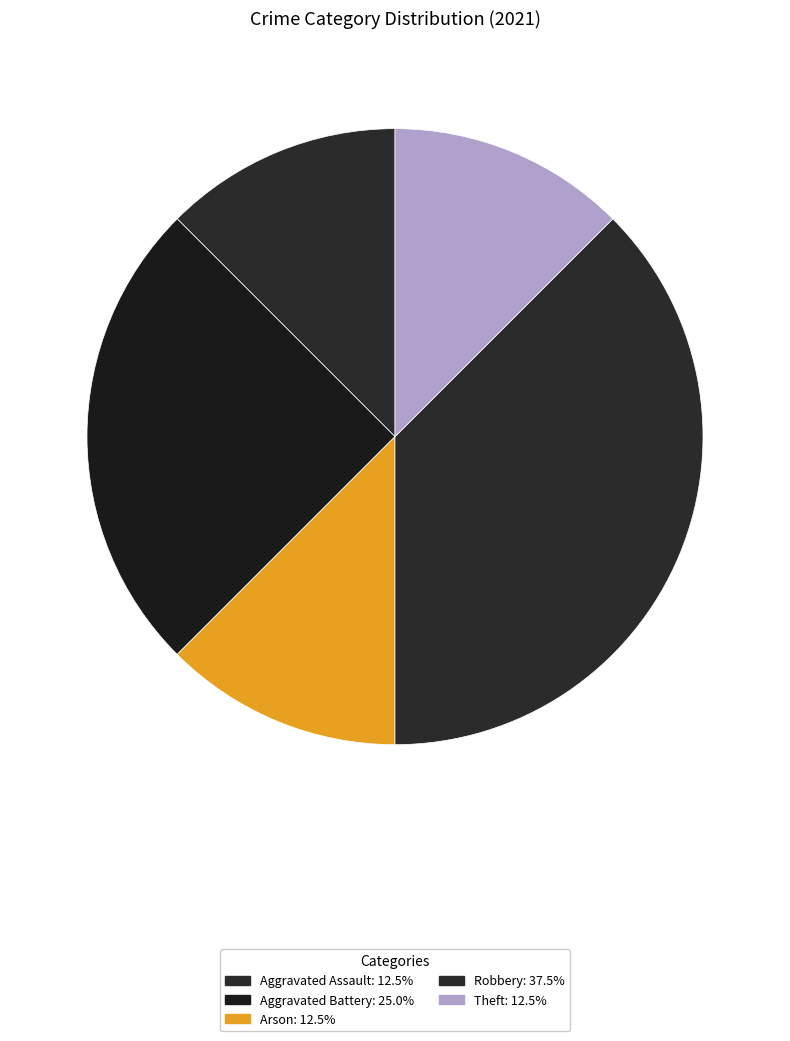

Count the number of slices in the pie.

5